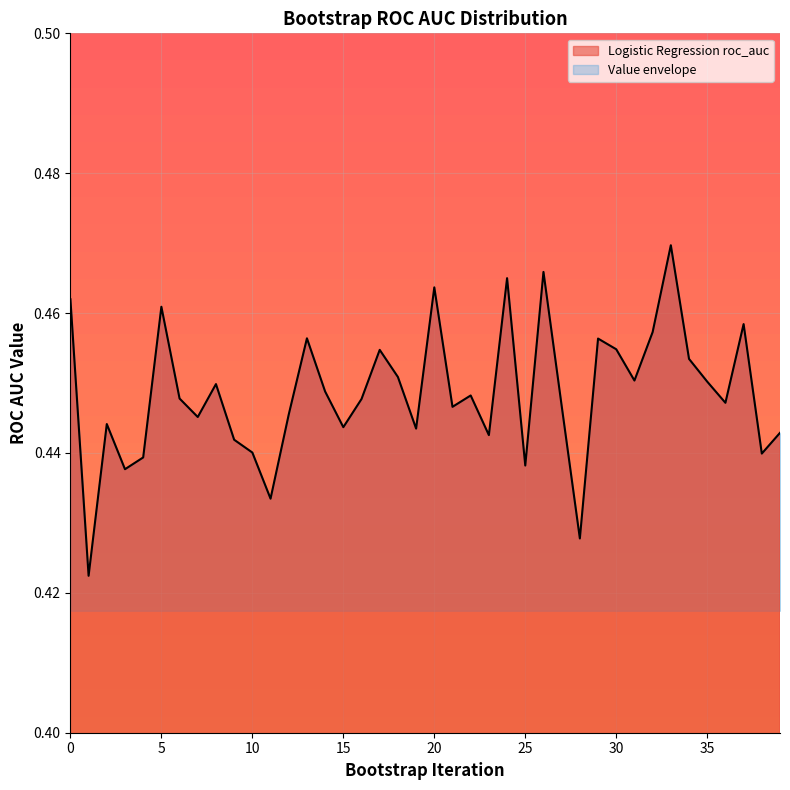

What is the greatest value displayed?

0.5